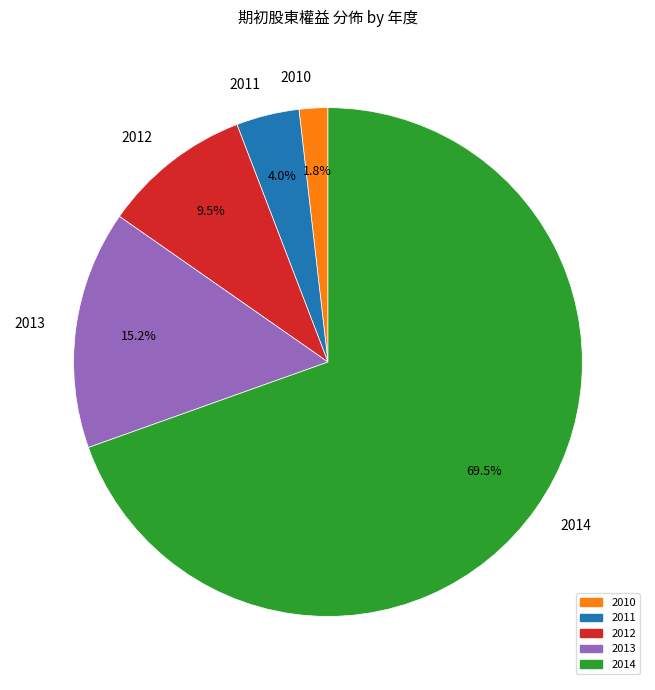

Rank the categories by value from lowest to highest.

2010, 2011, 2012, 2013, 2014